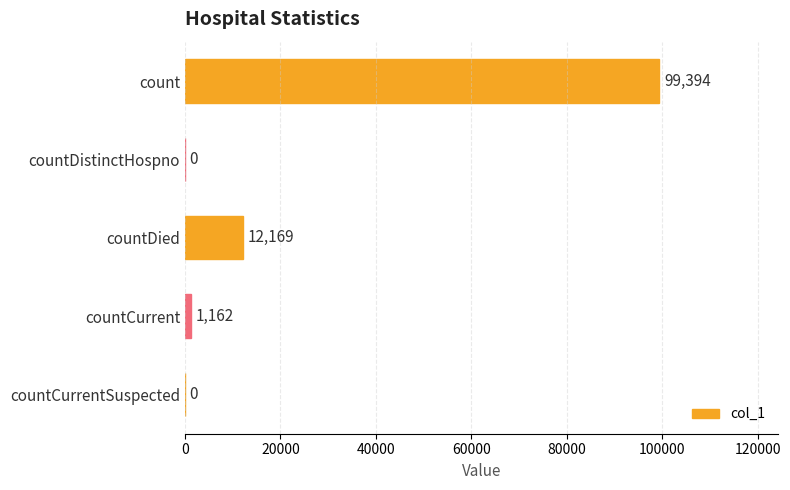

What is the sum of all values?

112725